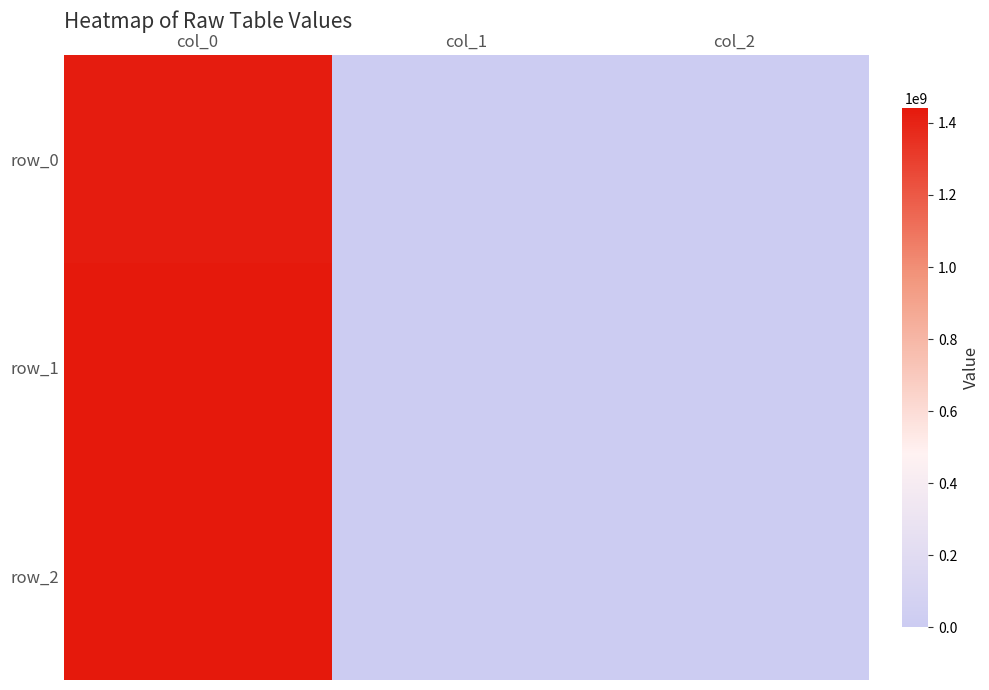

List the labels in order of row_2 value, largest first.

col_0, col_1, col_2